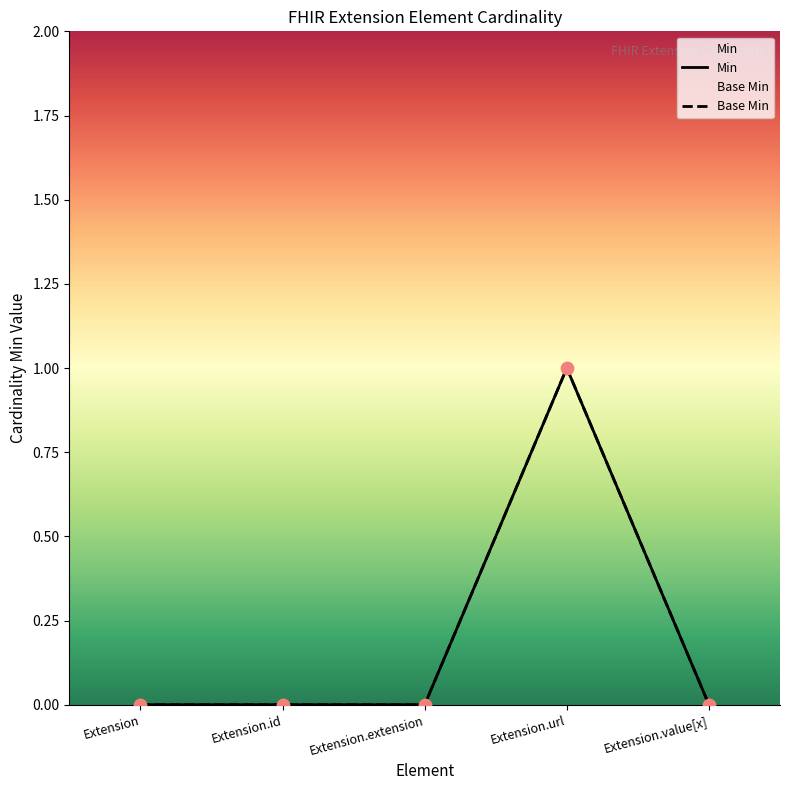

Which series has the largest total across all categories?

Min